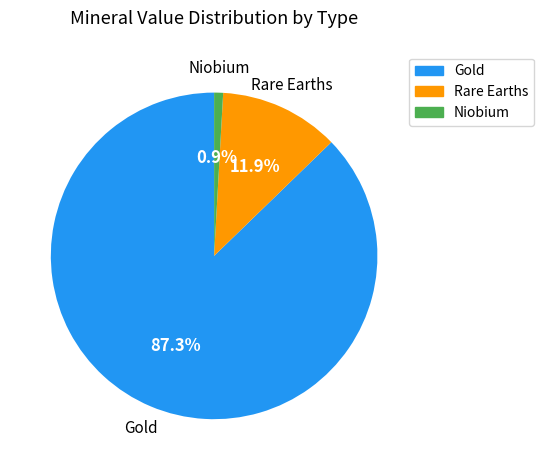

Is there a majority slice in this chart?

Yes